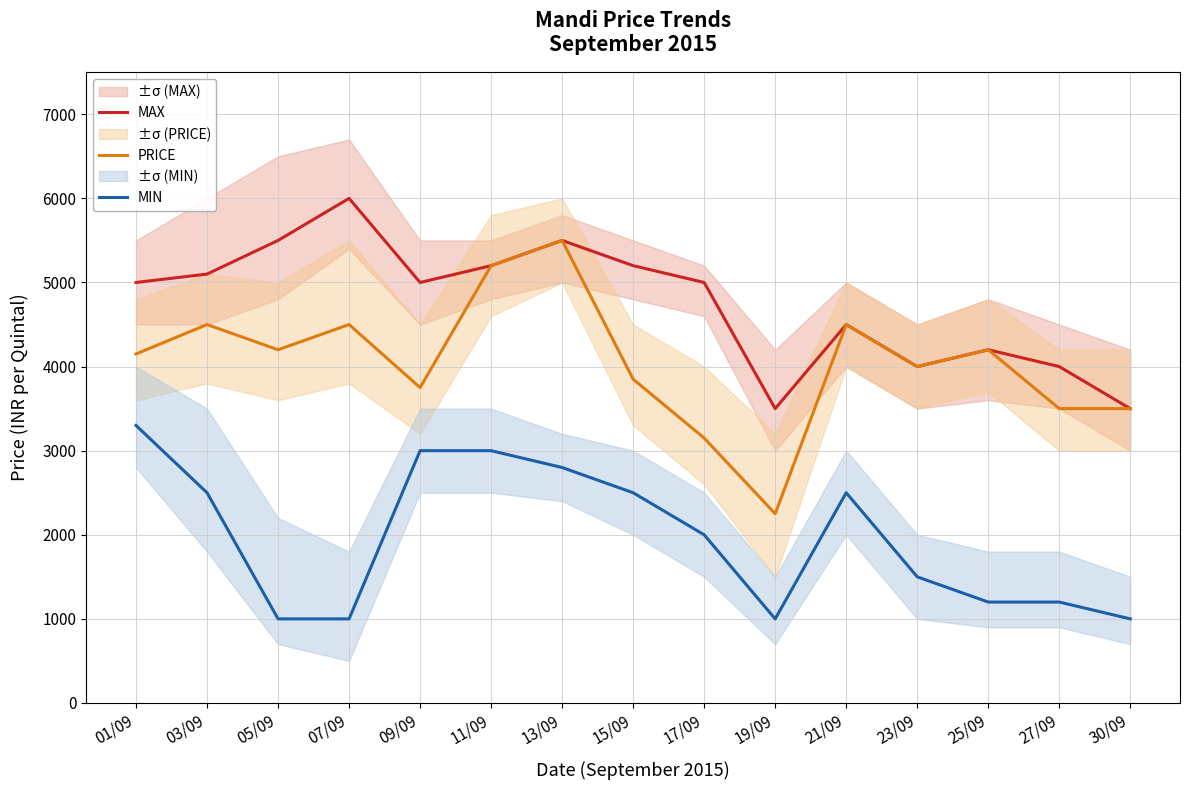

At which category is the sum across all series the highest?

13/09